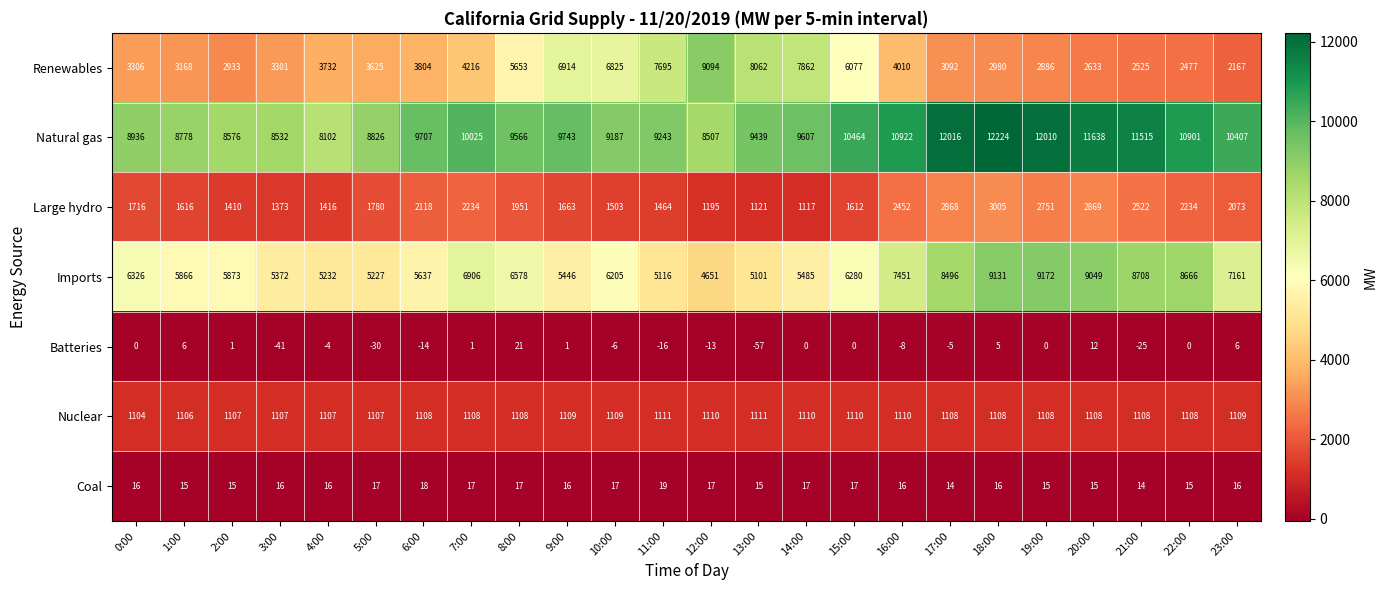

Is it true that Large hydro equals 2073 at 23:00?

True